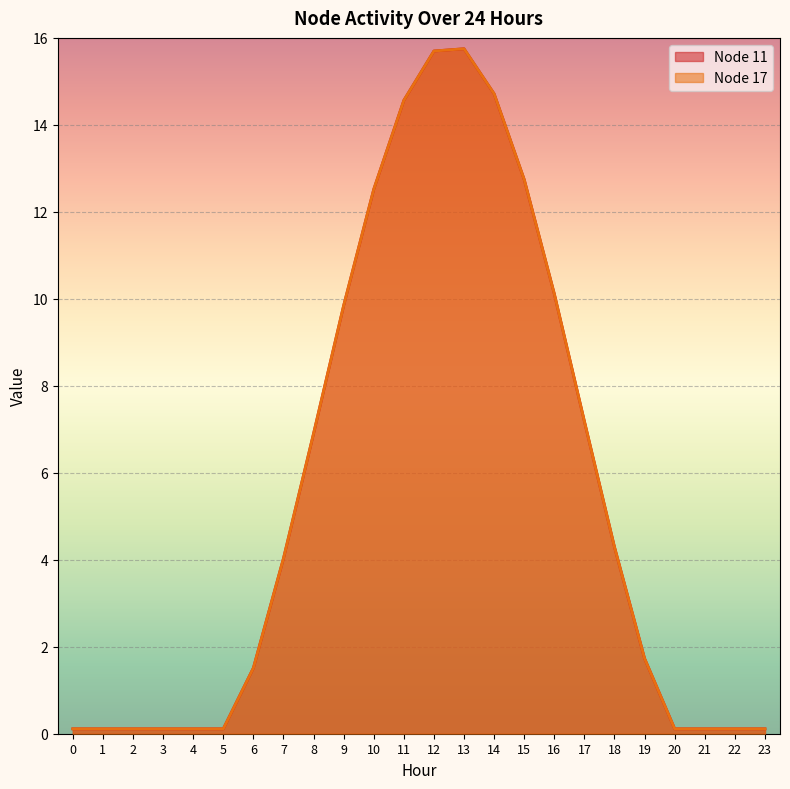

True or false: Node 17 and Node 11 intersect in this chart.

False